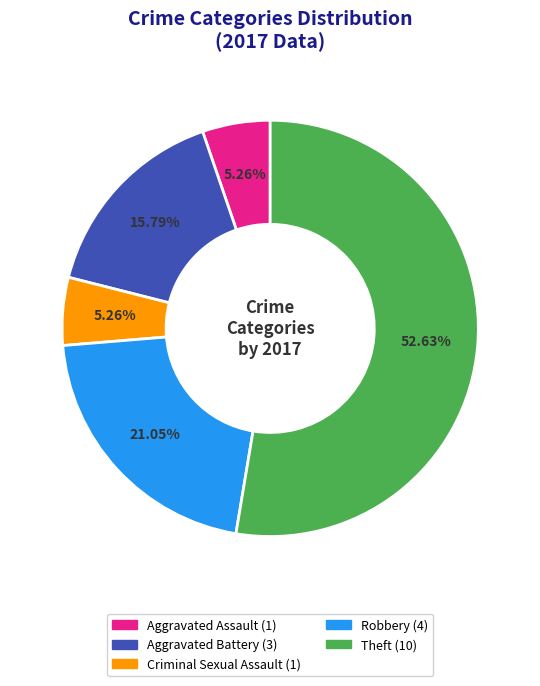

Is there a majority slice in this chart?

Yes